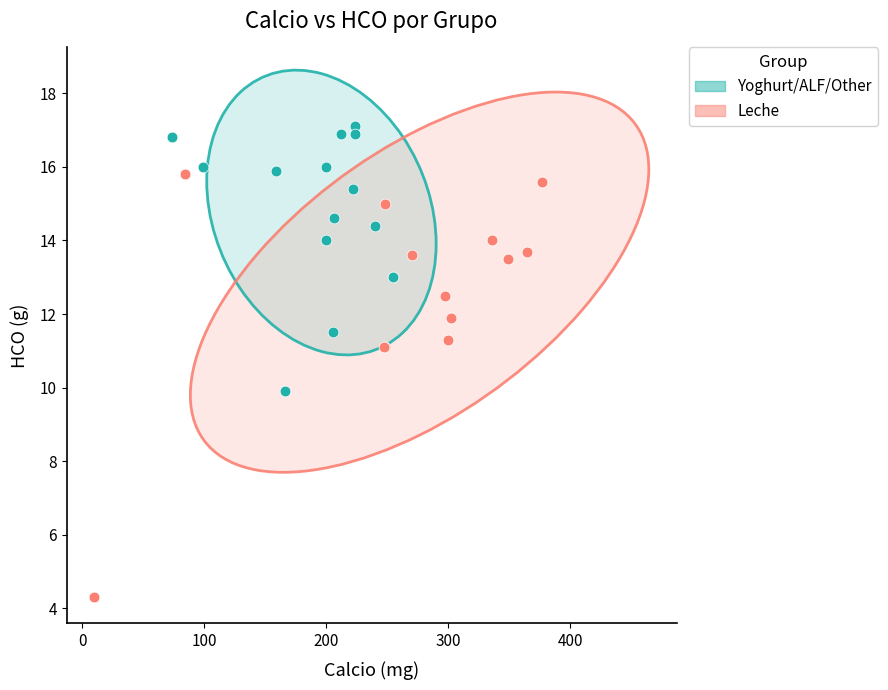

Which series has the largest Y range (max minus min)?

Leche